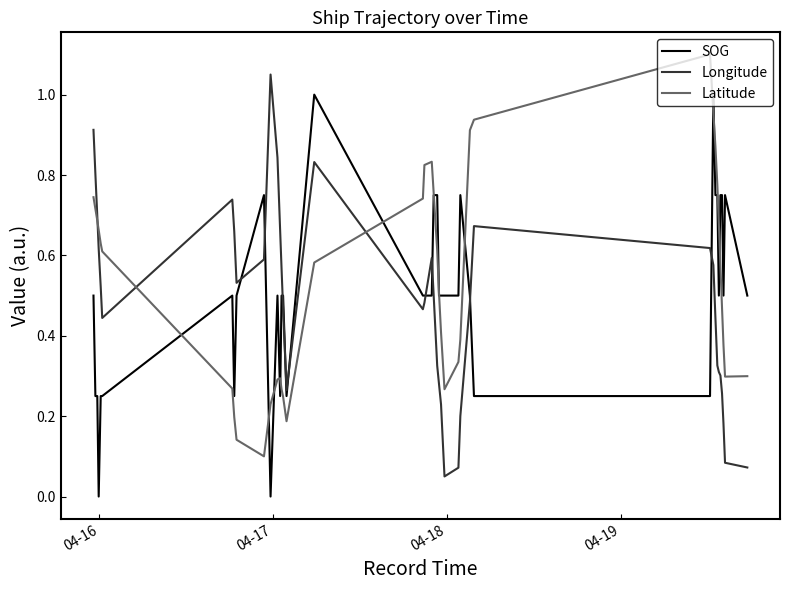

Rank the series by their maximum value, from lowest to highest.

SOG, Longitude, Latitude